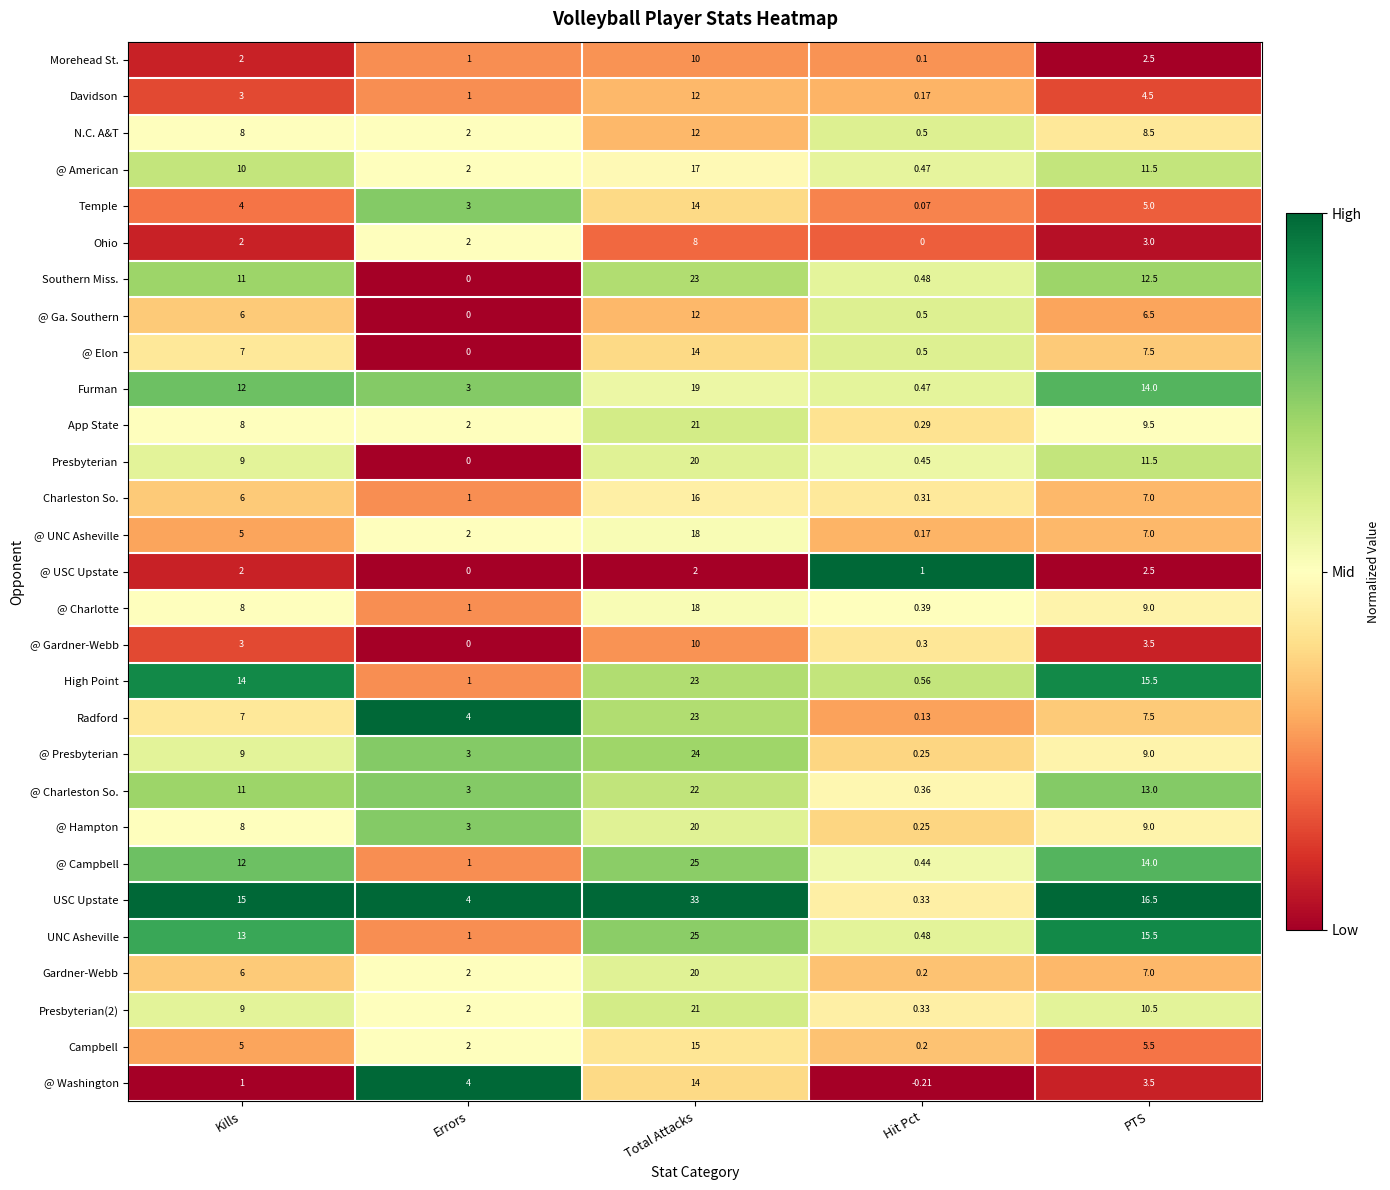

Which category has the highest value across all series?

Total Attacks